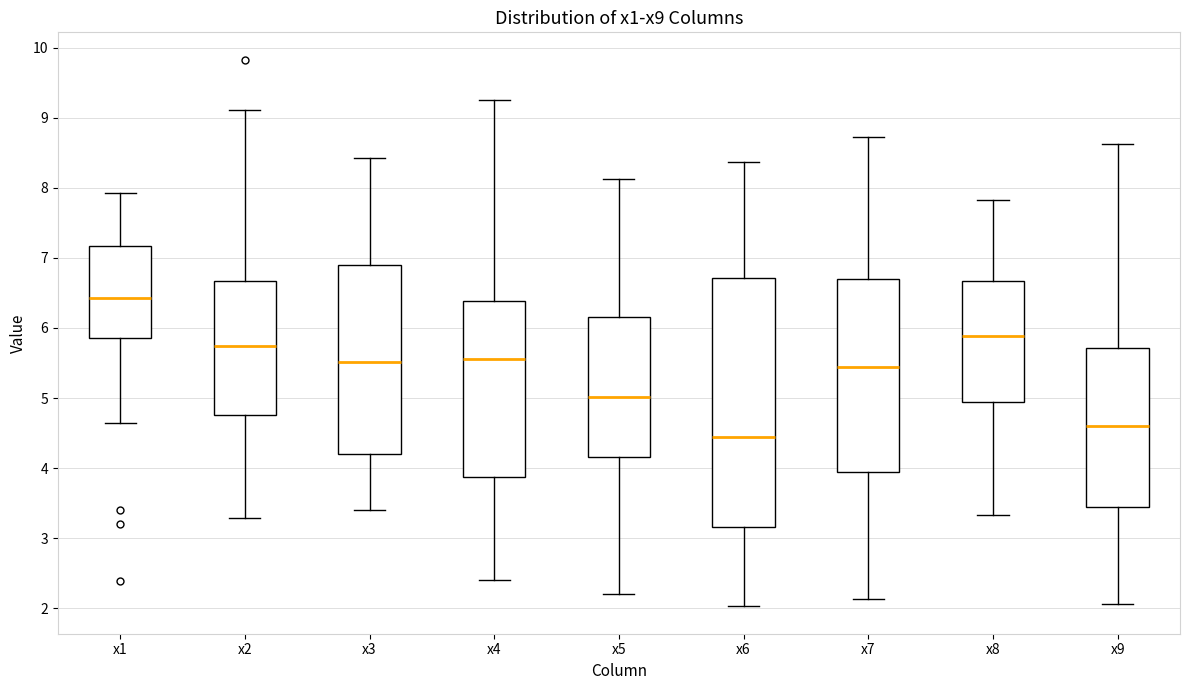

Where is the upper edge of the box for x1 on the y-axis? The values are not printed on the chart, so give them approximately, as read against the axis.

7.2